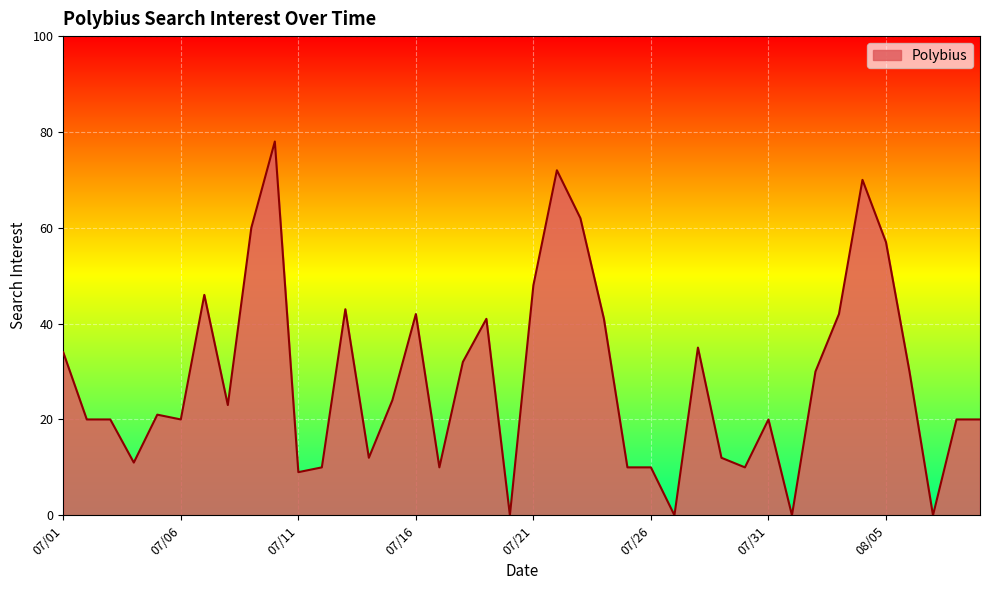

What is the maximum value shown in the chart?

78